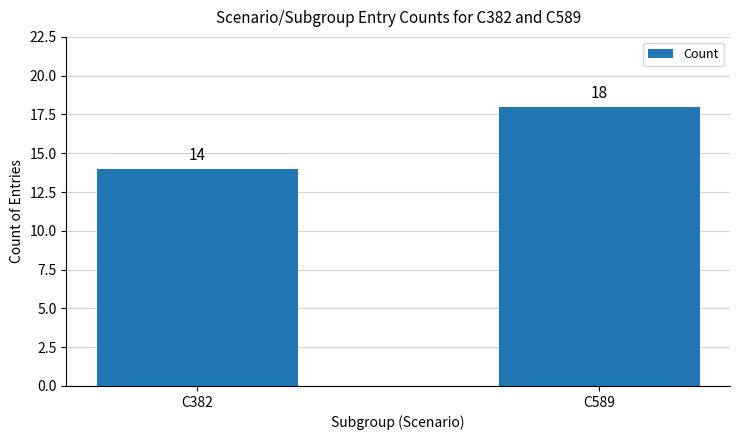

Are the bars horizontal?

No